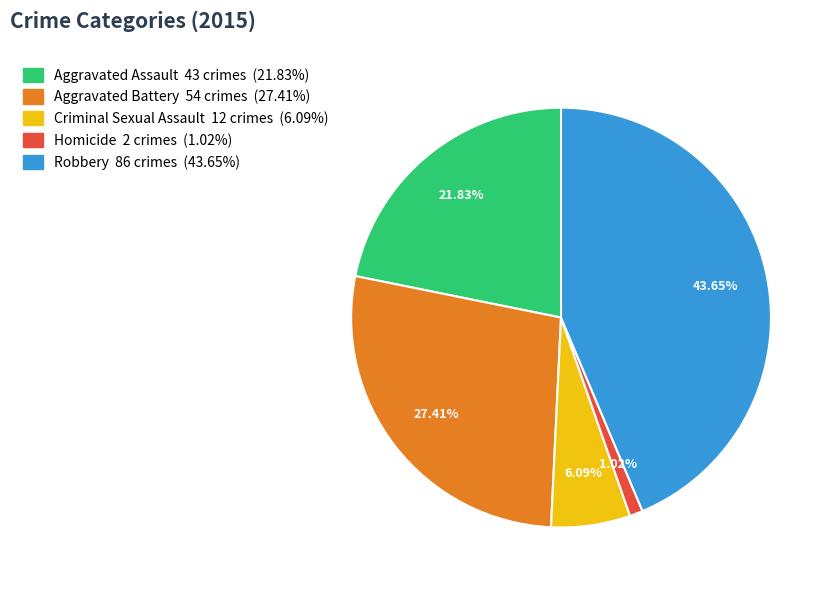

Approximately how many times larger is the value at Aggravated Assault compared to Criminal Sexual Assault?

3.6